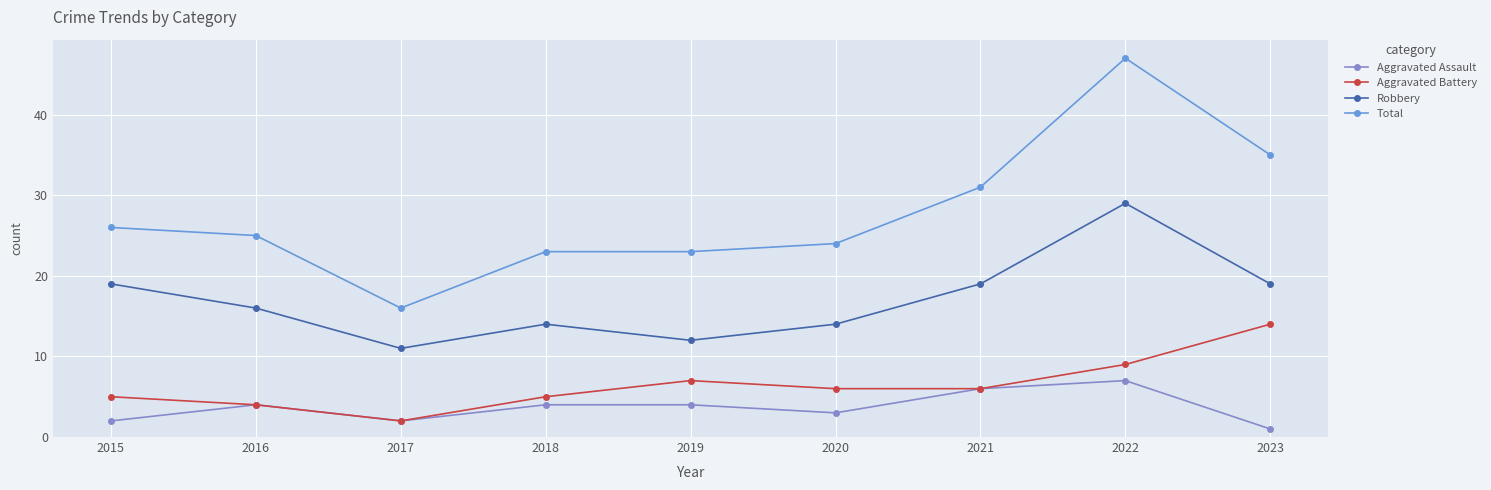

Is the value of Aggravated Battery at 2019 greater than the value of Aggravated Assault at 2023?

Yes